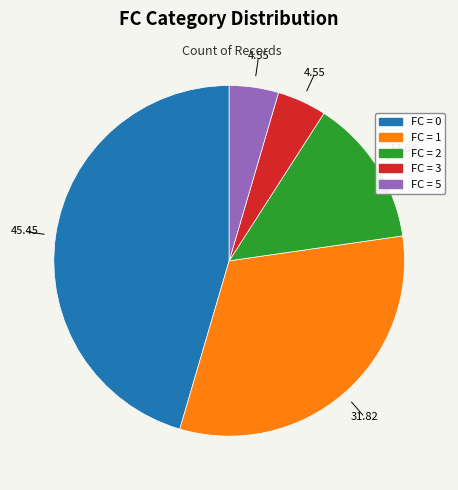

Is there a majority slice in this chart?

No